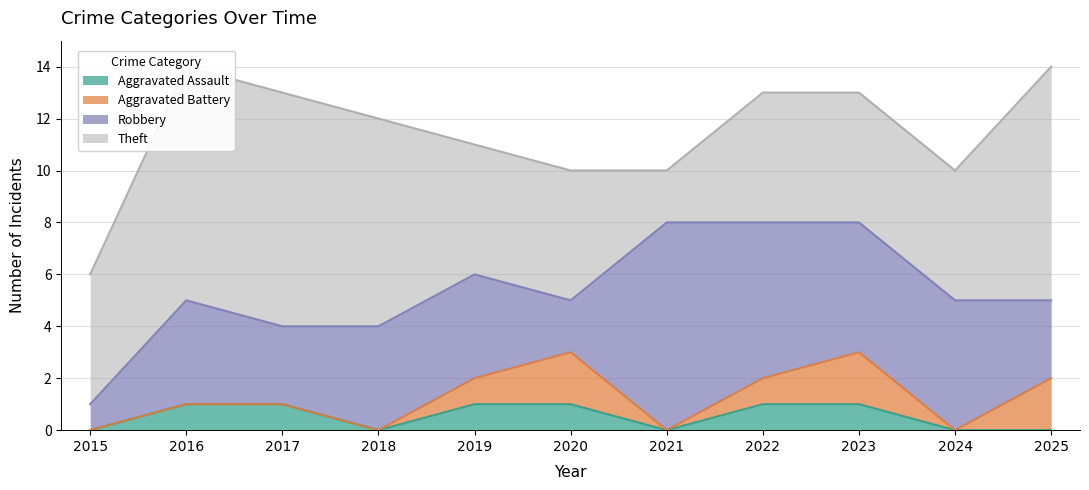

Reading left to right, transcribe all the data shown in this chart.

Aggravated Assault: 0	1	1	0	1	1	0	1	1	0	0
Aggravated Battery: 0	0	0	0	1	2	0	1	2	0	2
Robbery: 1	4	3	4	4	2	8	6	5	5	3
Theft: 5	9	9	8	5	5	2	5	5	5	9